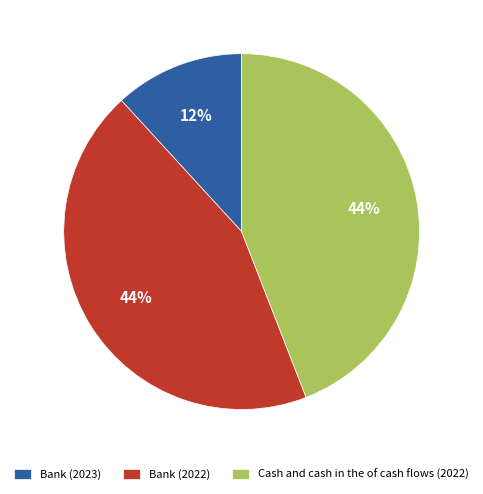

What percentage is the Bank (2022) slice, to the nearest percent?

44%